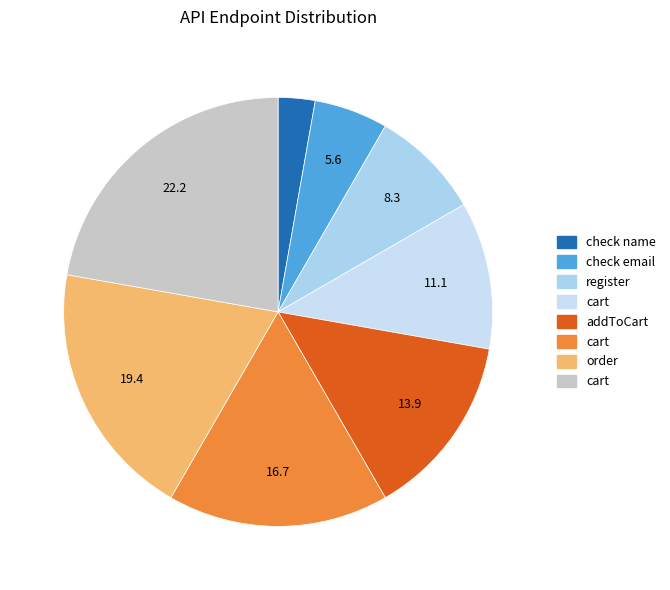

Is there any slice that represents more than half of the pie?

No